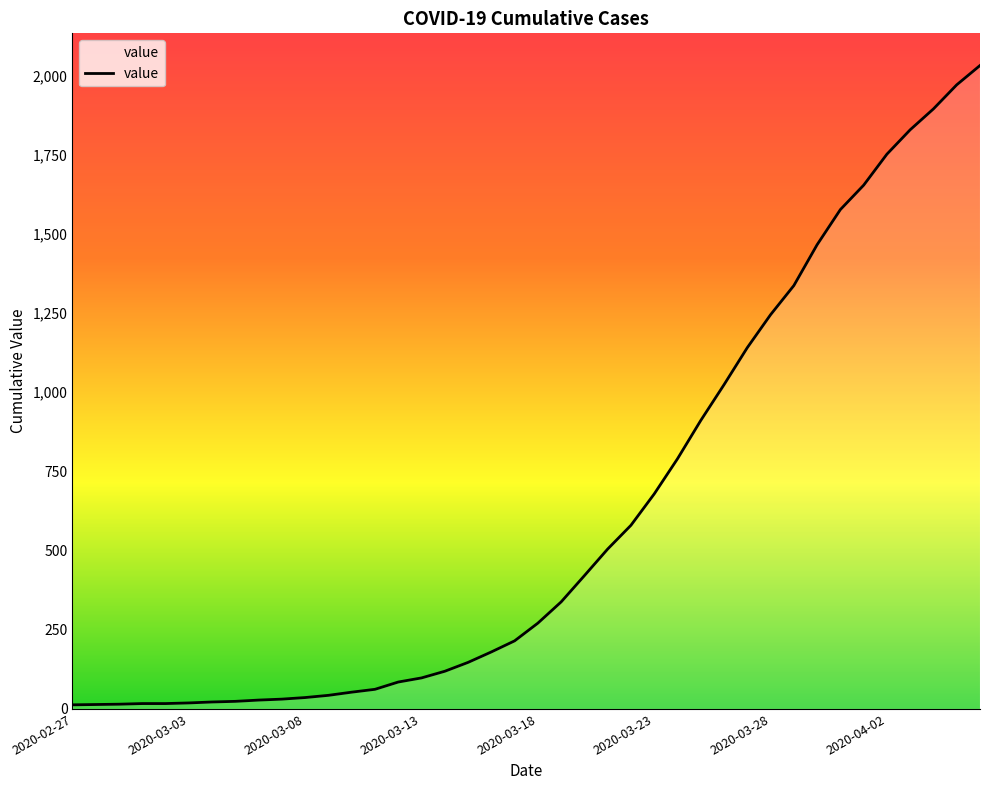

What is the maximum value shown in the chart?

2032